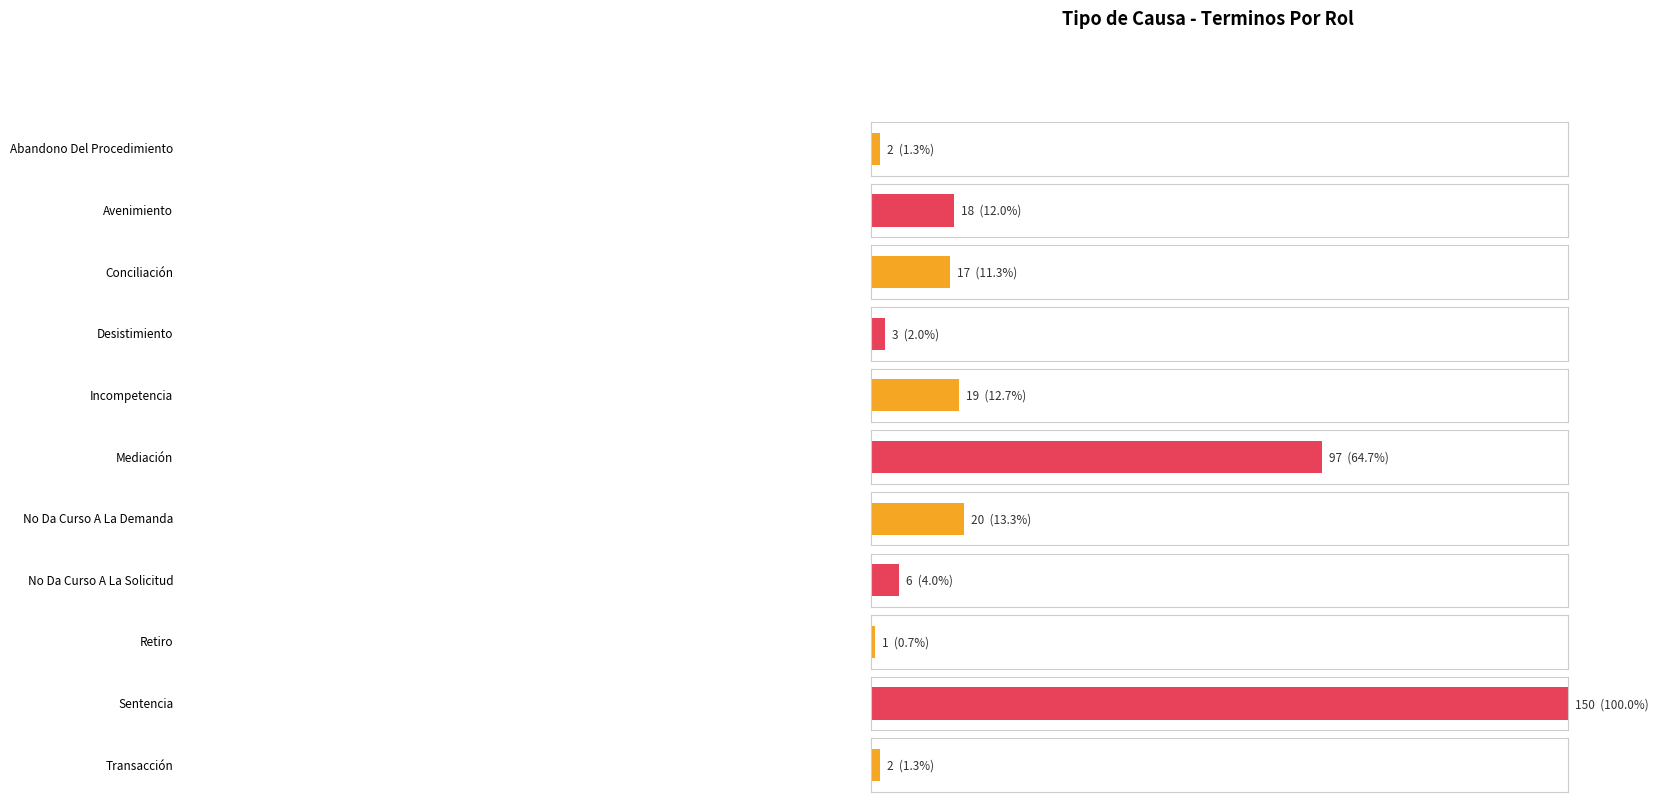

The value at Retiro is 0. True or false?

False